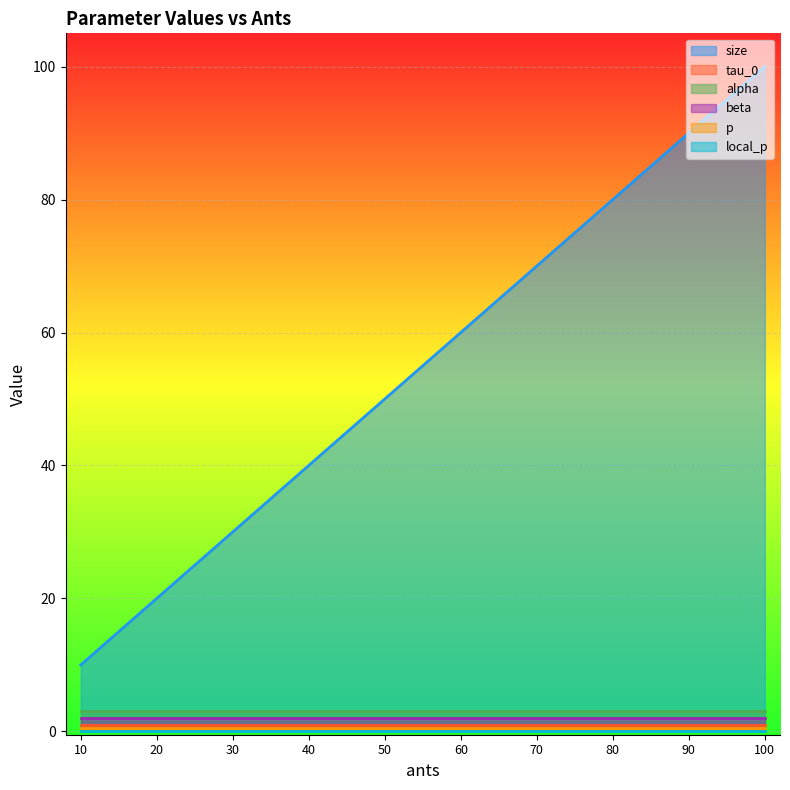

List the labels in order of beta value, smallest first.

10.0, 20.0, 30.0, 40.0, 50.0, 60.0, 70.0, 80.0, 90.0, 100.0